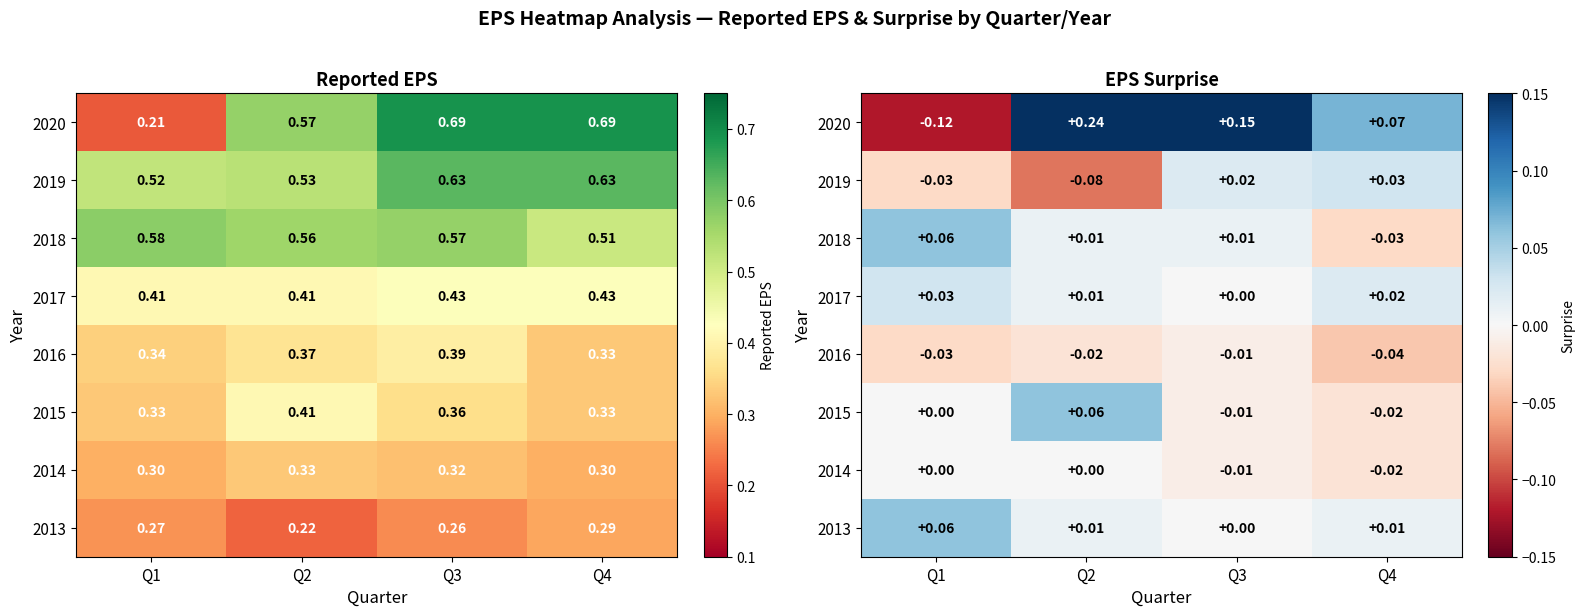

Is it true that 2015 equals -0.0 at Q4?

True